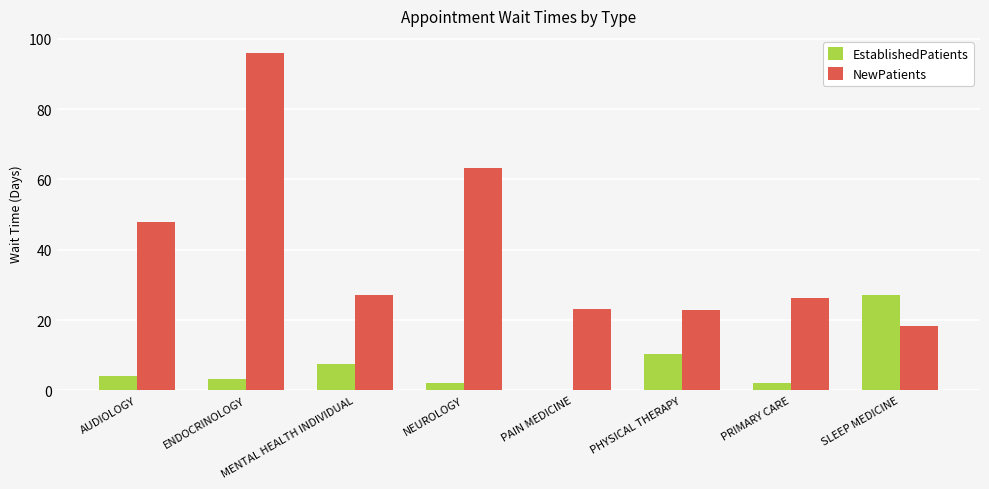

What is the greatest value displayed?

96.0